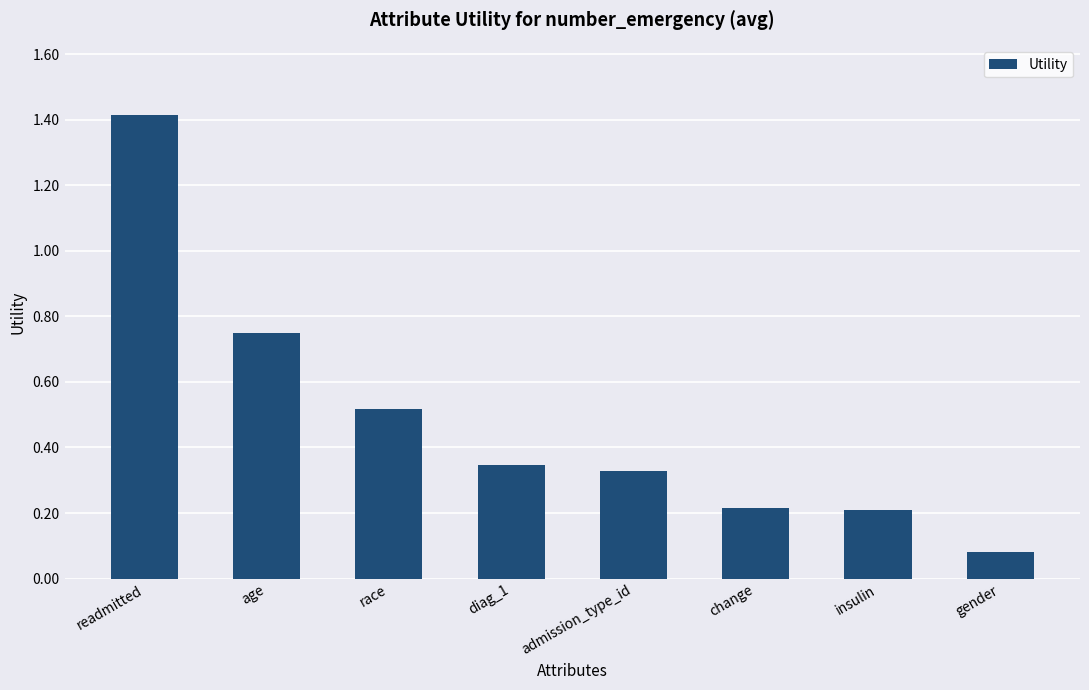

At which category does the chart reach its peak across all series?

readmitted